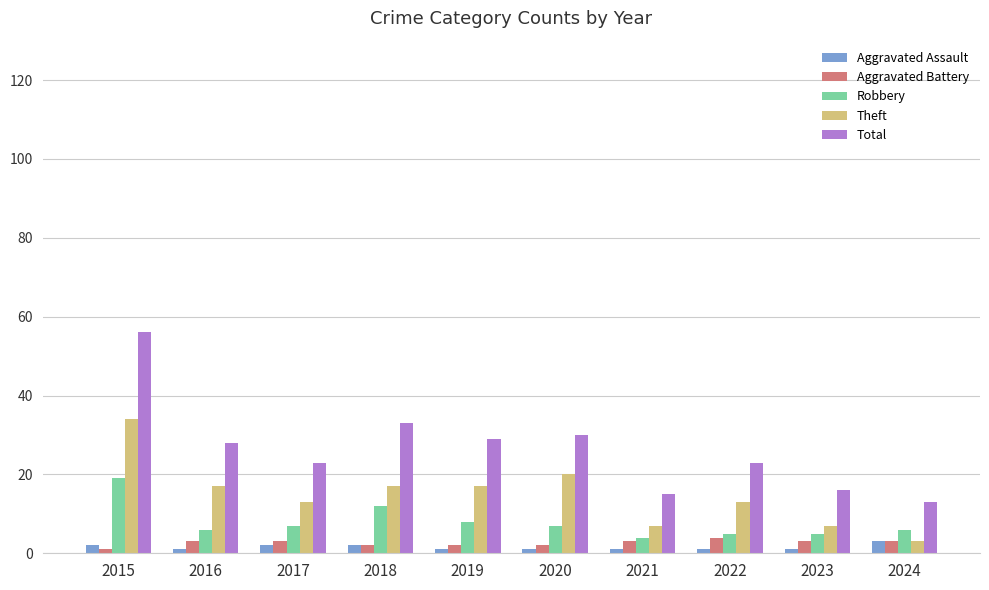

What is the maximum value shown in the chart?

56